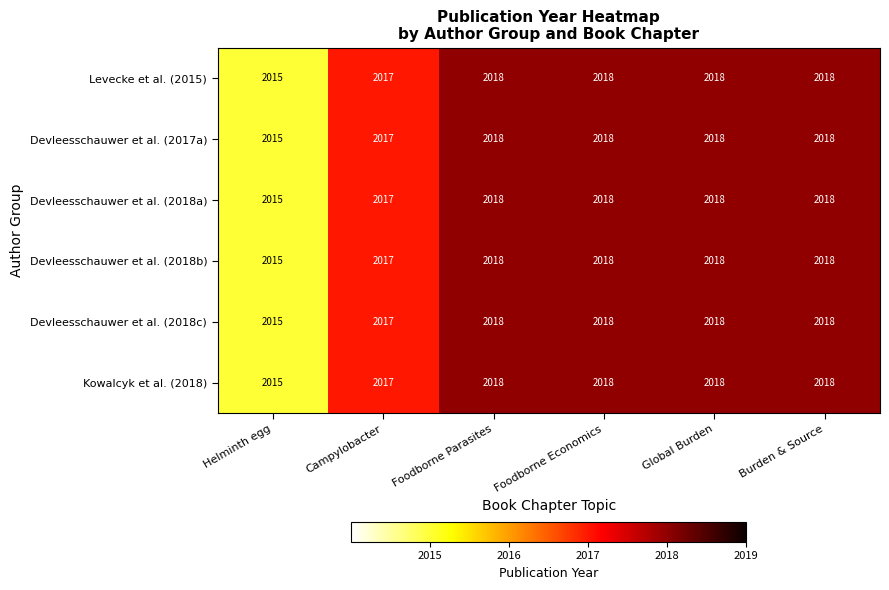

At how many categories does at least one series exceed 2016?

5